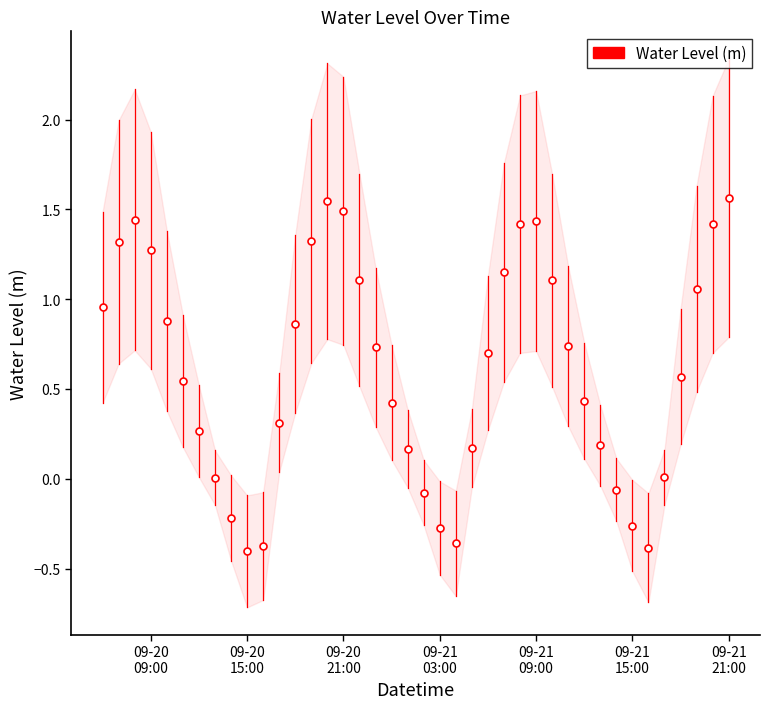

Does the chart have visible grid lines?

No